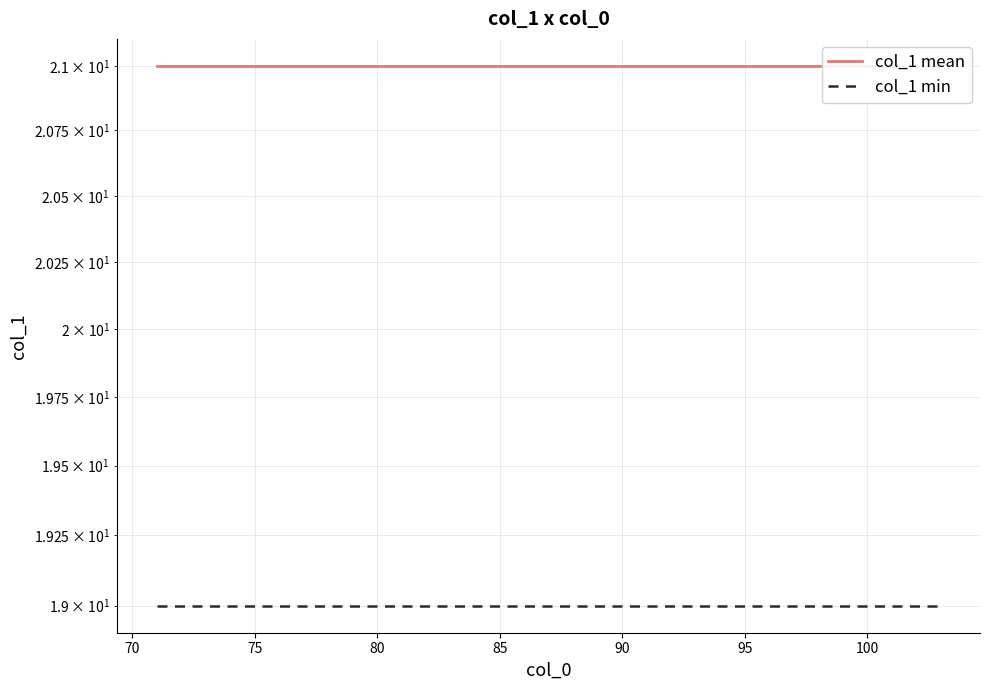

What is the sum of all col_1 mean values?

693